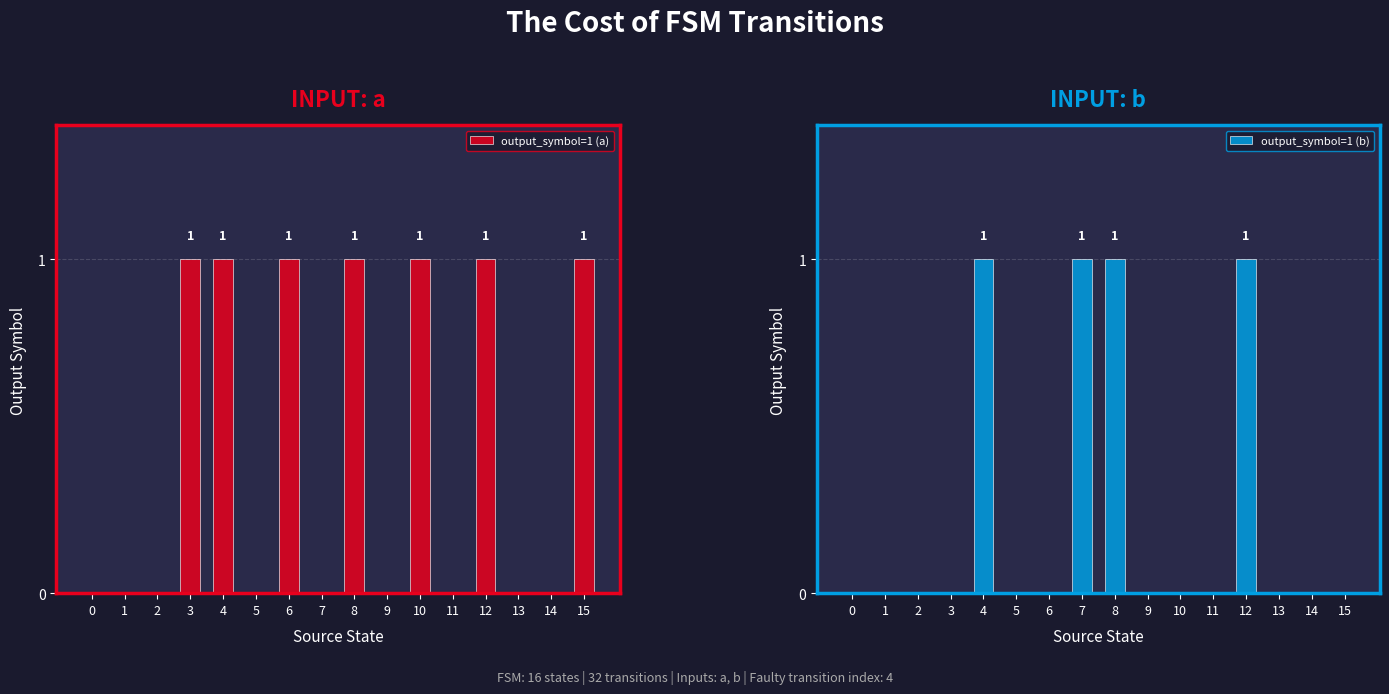

At how many categories does at least one series exceed 0?

8